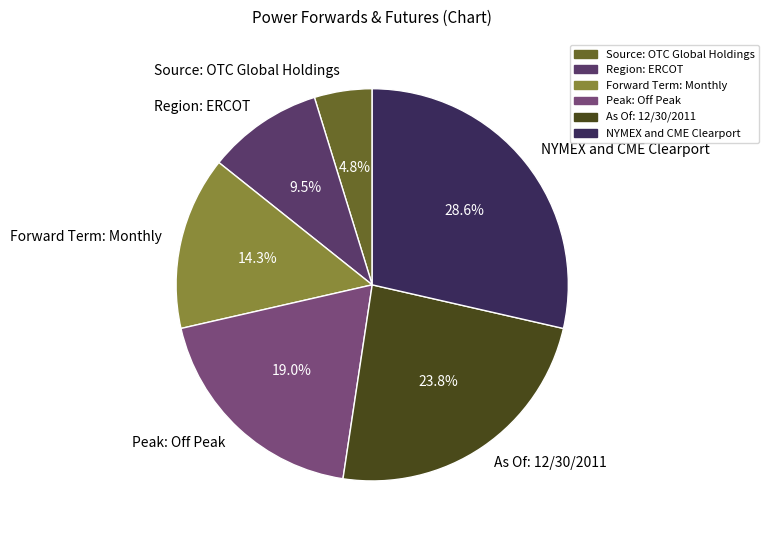

Rank the categories by value from lowest to highest.

Source: OTC Global Holdings, Region: ERCOT, Forward Term: Monthly, Peak: Off Peak, As Of: 12/30/2011, NYMEX and CME Clearport